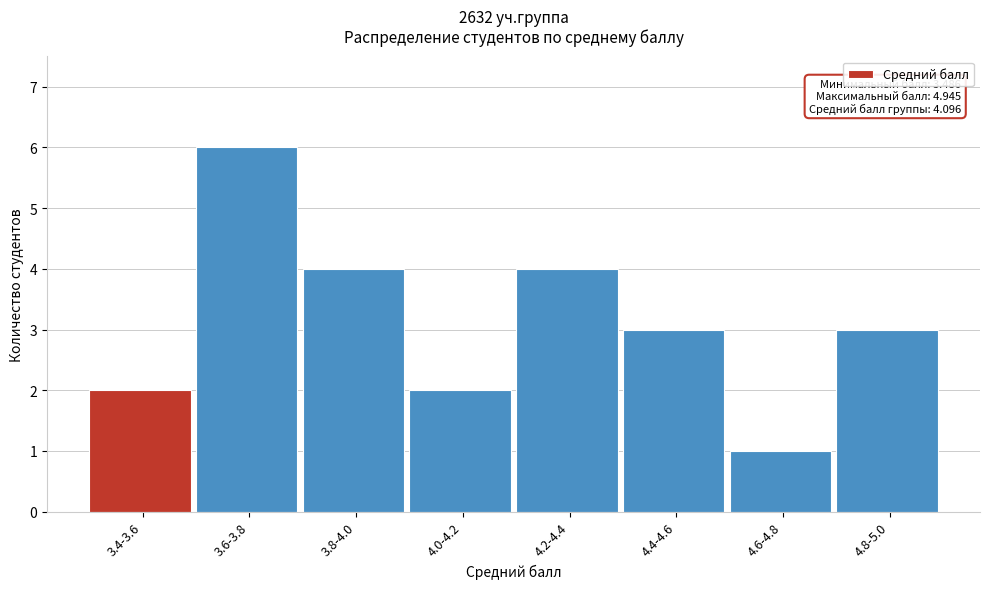

Reading left to right, what are all the values shown in this chart?

2	6	4	2	4	3	1	3